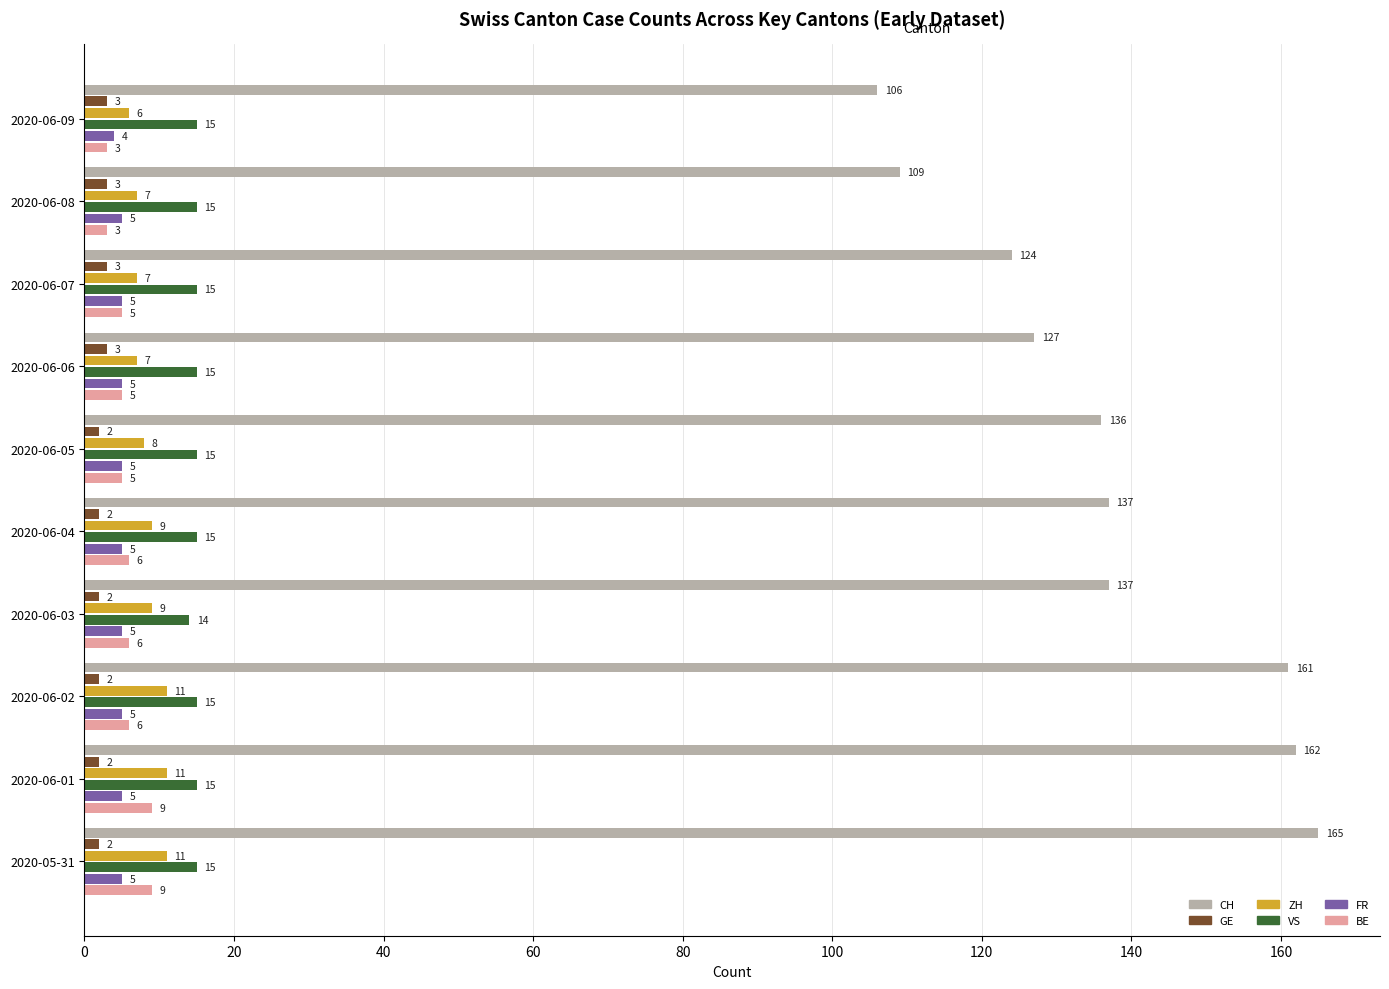

What is the minimum value for GE?

2